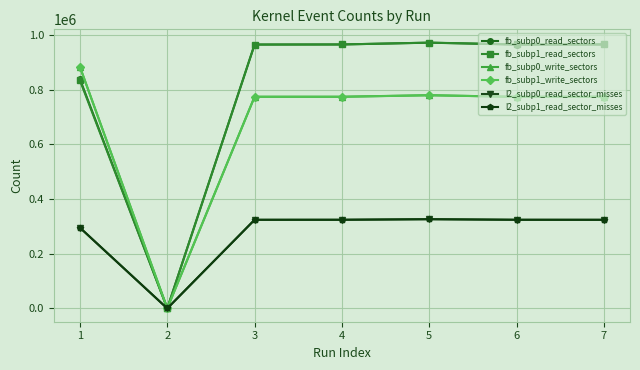

True or false: l2_subp0_read_sector_misses has more than 0 interior local peaks.

True